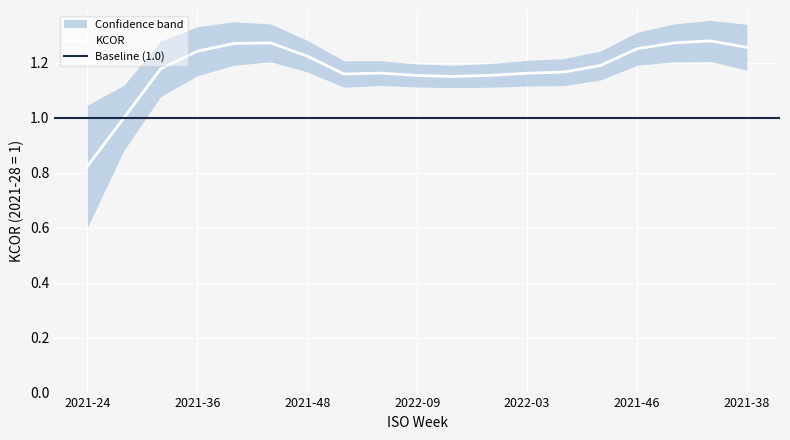

Rank the series at 2021-44 from highest to lowest value.

KCOR_upper, KCOR, KCOR_lower